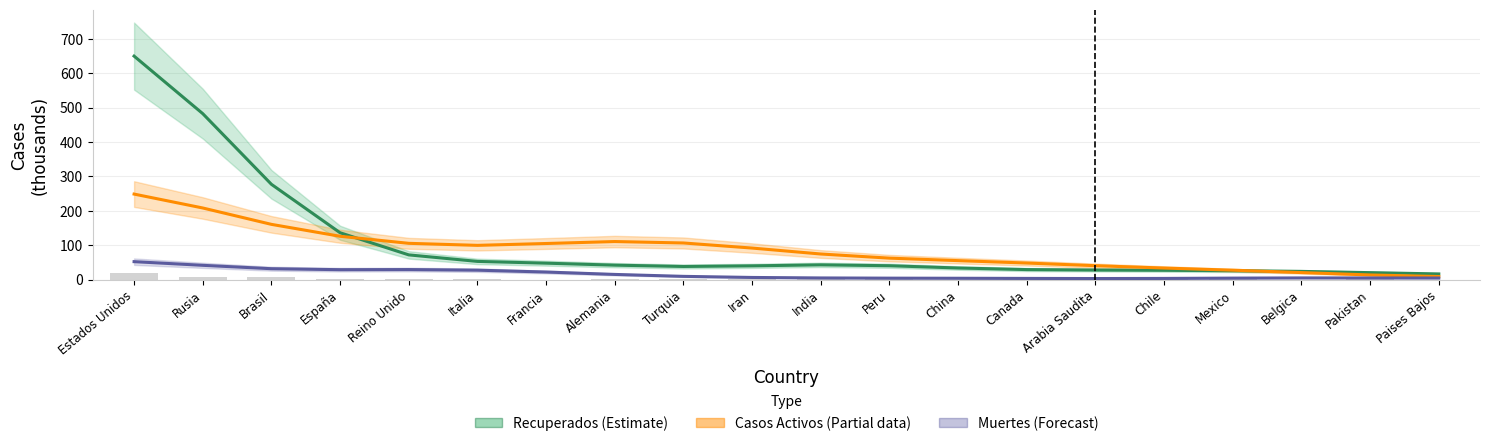

Which label corresponds to the largest value in the chart?

Estados Unidos